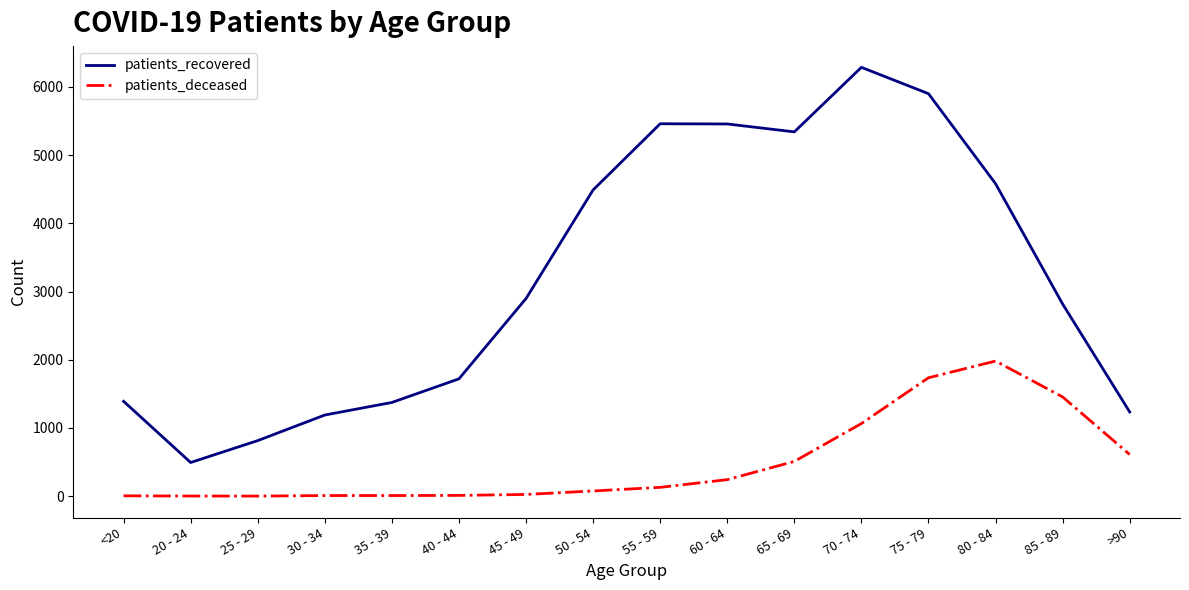

Is this an area chart (filled region under the line)?

No